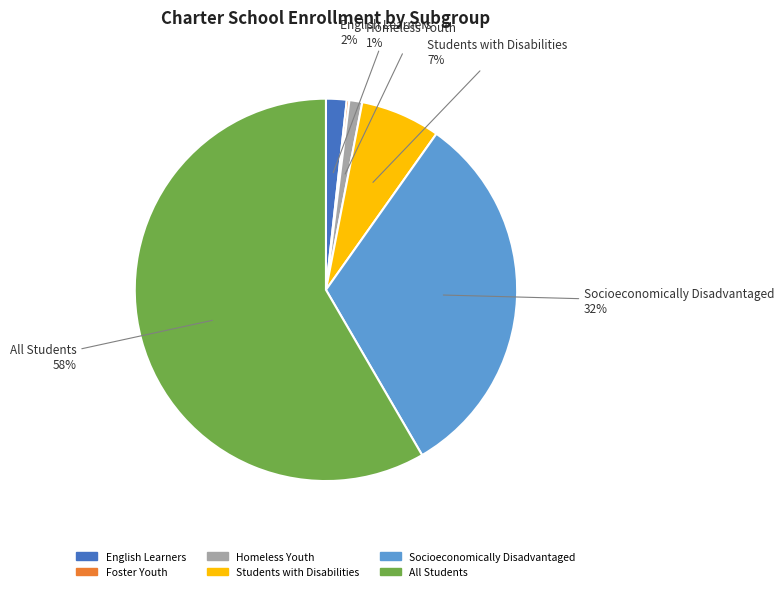

Which has a higher value, All Students or Homeless Youth?

All Students